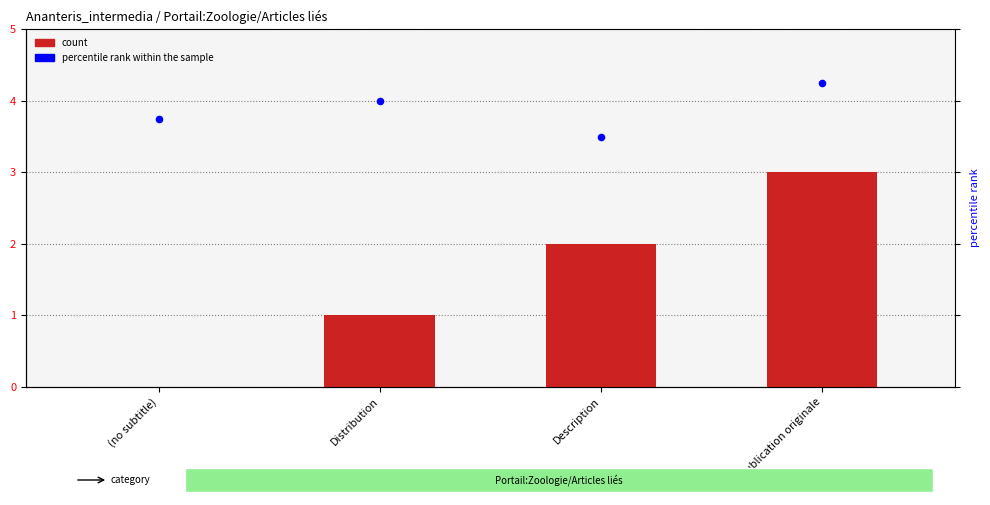

Is the value of col_0 at Description greater than the value of percentile rank within the sample at Publication originale?

No